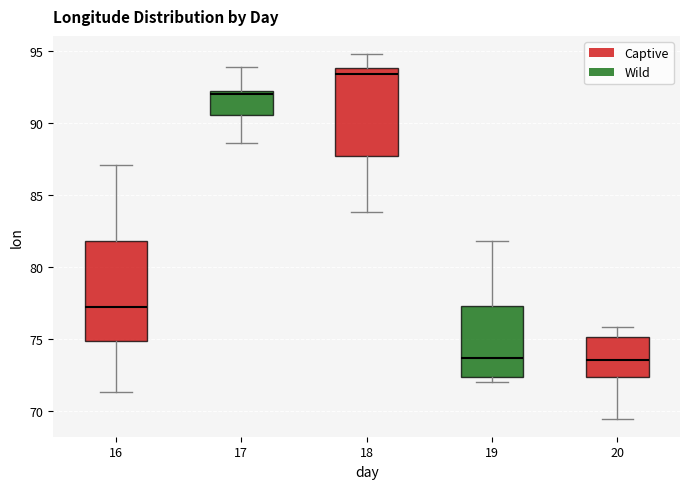

Which box is the tallest, from its lower edge to its upper edge?

16